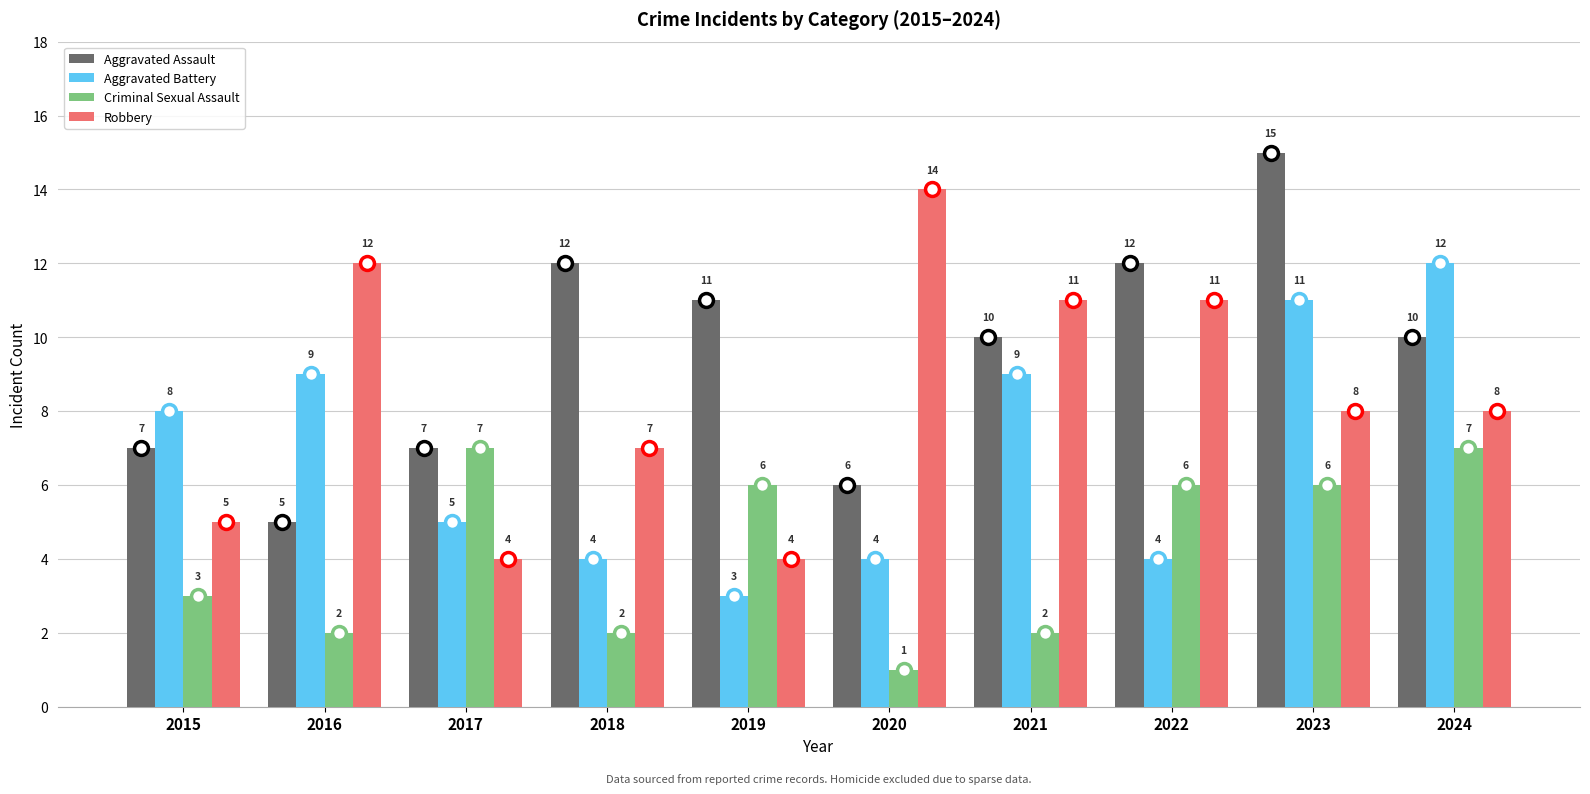

The value of Aggravated Battery at 2021 is 9. True or false?

True